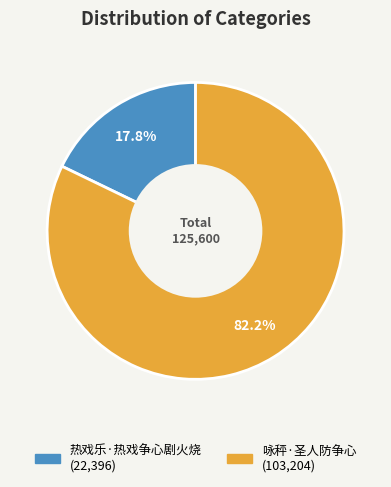

To the nearest percent, what is the average slice percentage?

50%